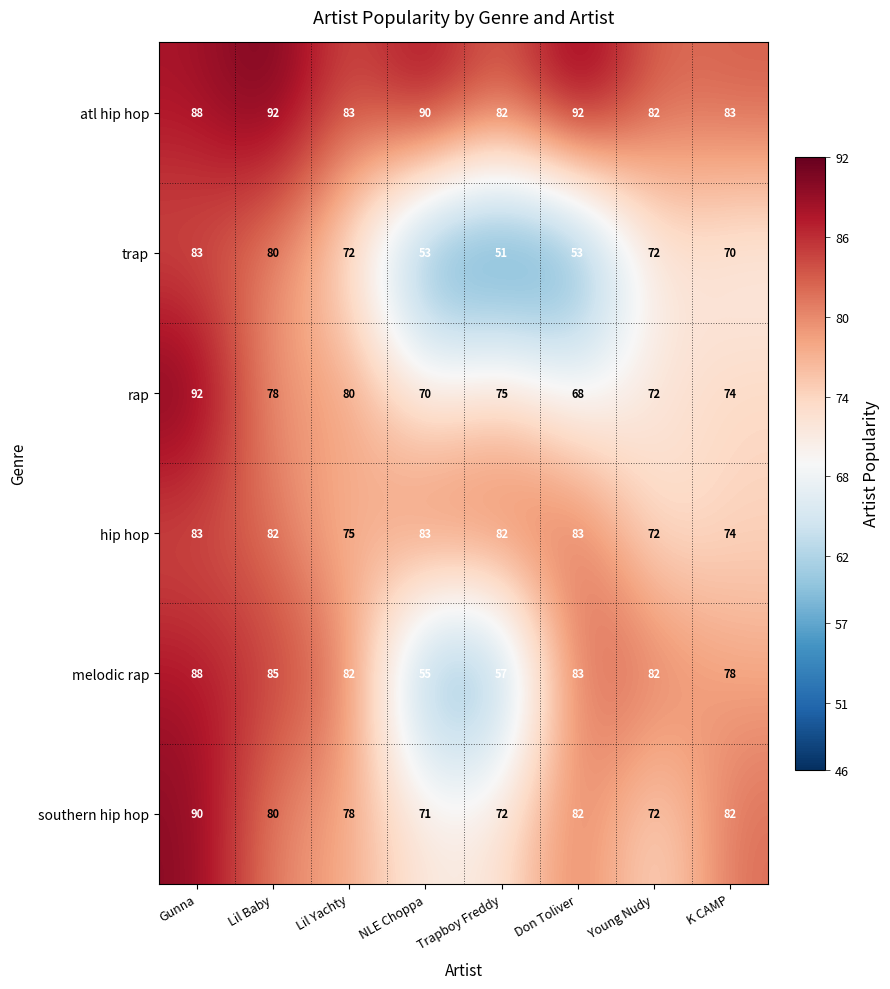

What is the highest value of the atl hip hop series?

92